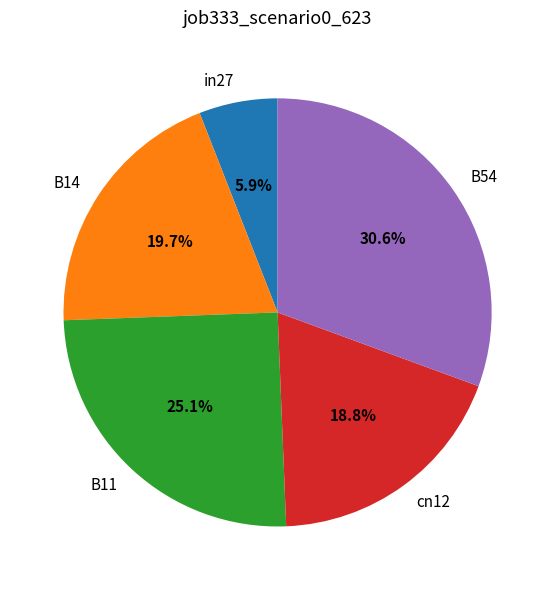

Is there any slice that represents more than half of the pie?

No